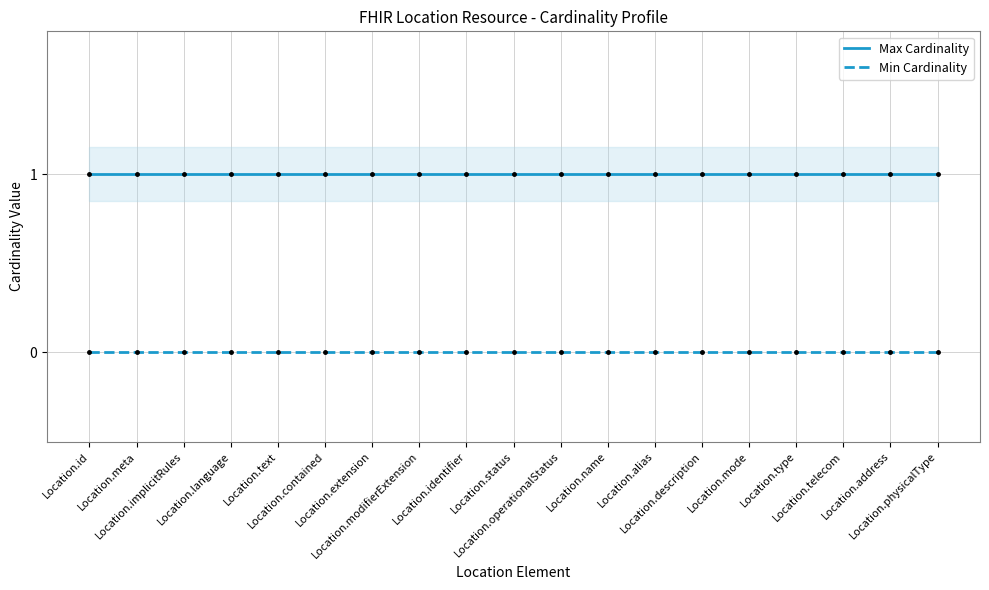

What is the approximate value of Max Cardinality at Location.name?

1